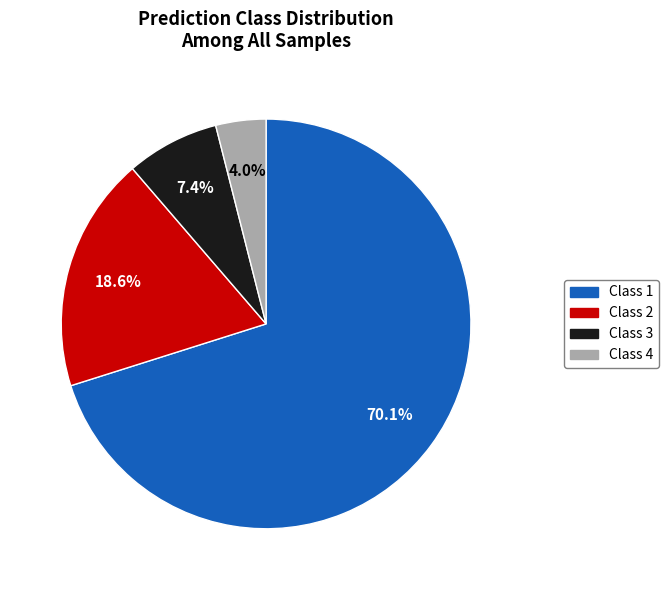

Is there any slice that represents more than half of the pie?

Yes